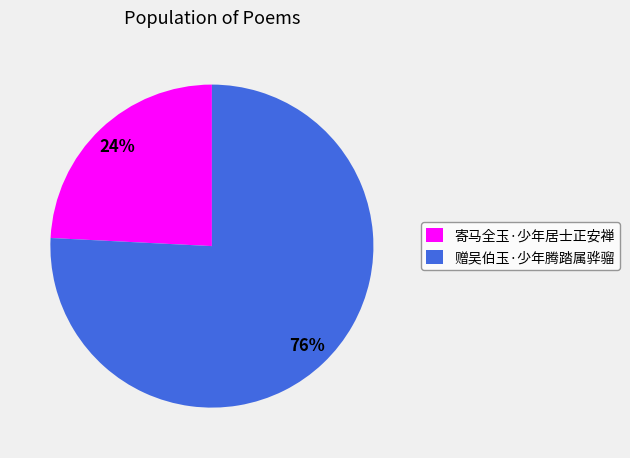

What is the largest slice in the pie chart?

赠吴伯玉·少年腾踏属骅骝